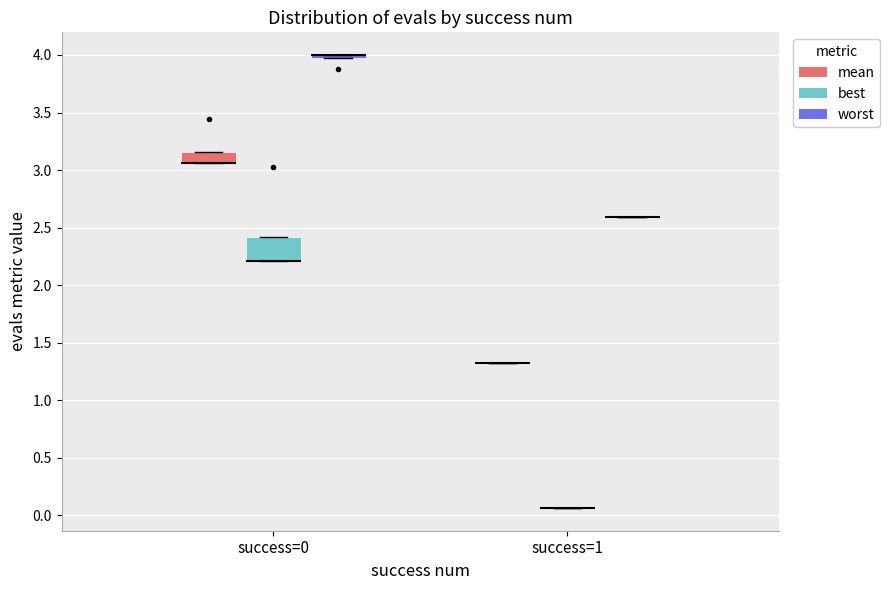

Where is the lower edge of the box for success=0 (worst) on the y-axis? The values are not printed on the chart, so give them approximately, as read against the axis.

3.95